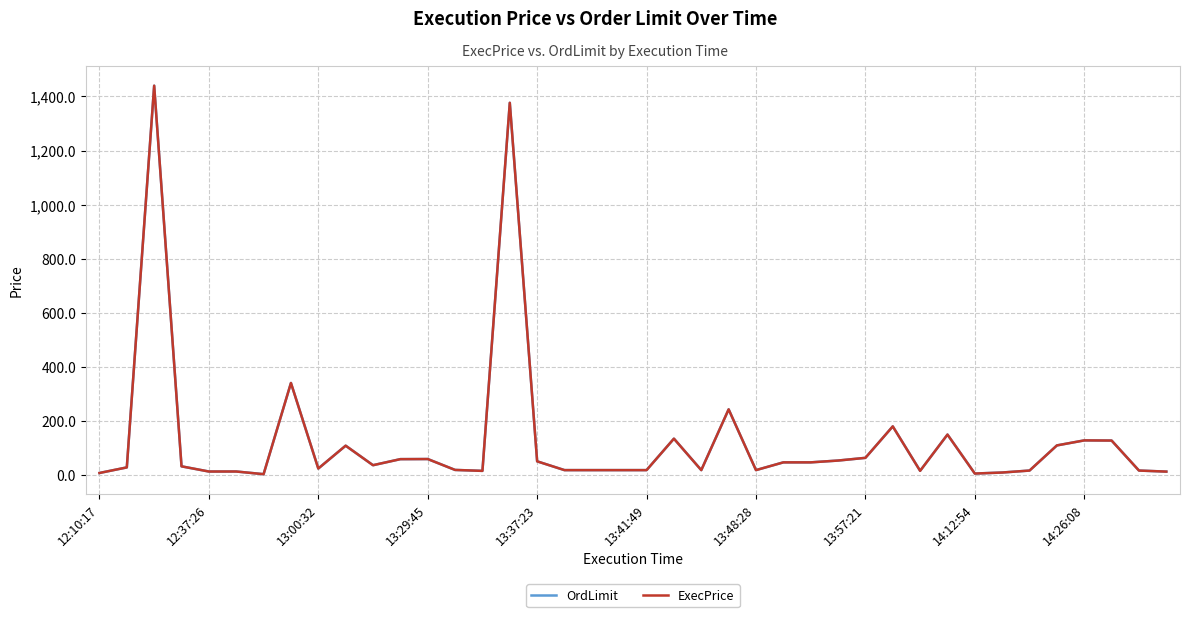

What is the greatest value displayed?

1439.9